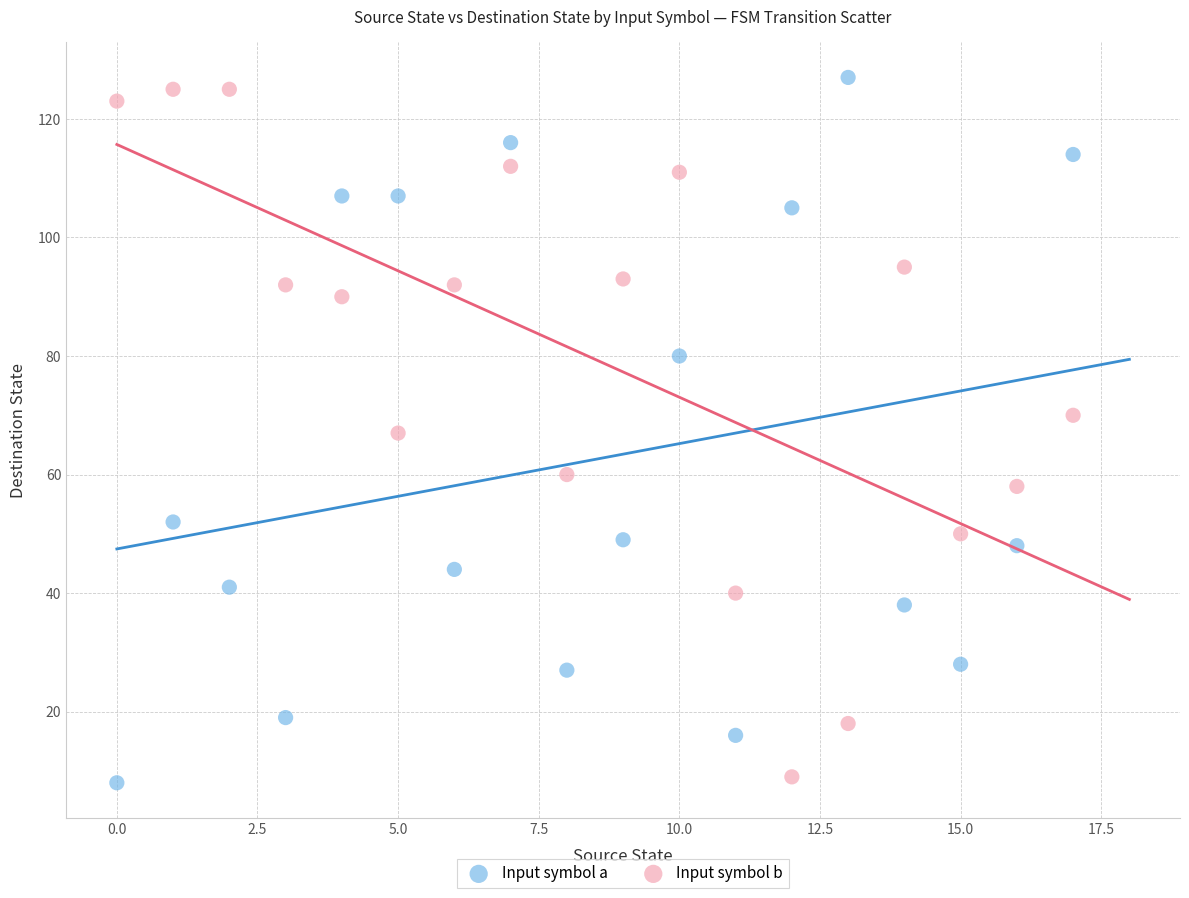

Across all data points, what is the range of Y values (max minus min)?

119